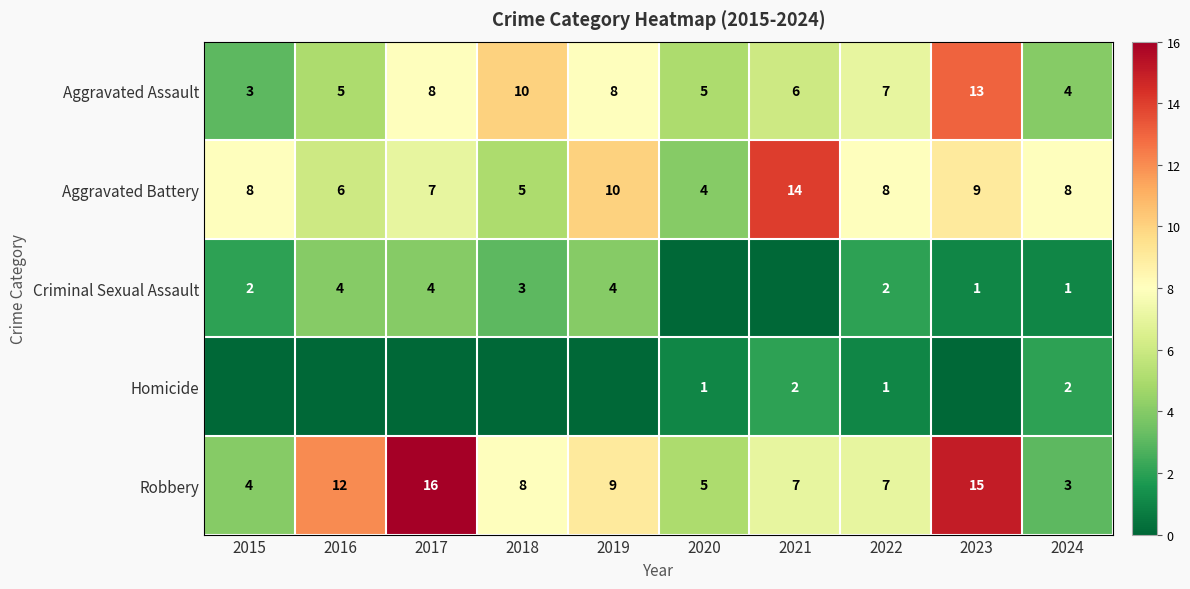

How many values in Homicide are above zero?

4